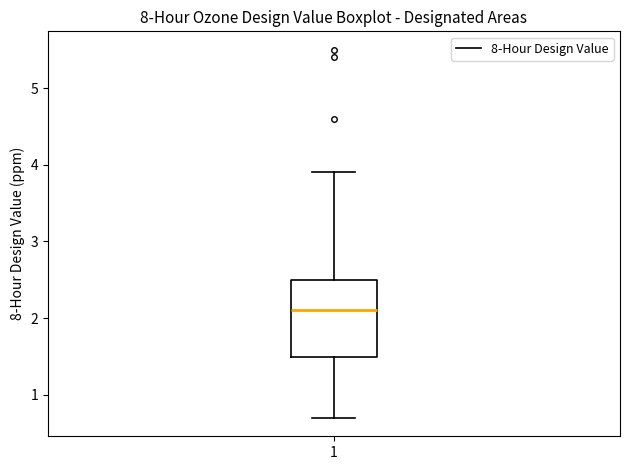

Transcribe this box plot: give where the median line is, the range the box spans, and where the two whiskers end, as read against the y-axis. The values are not printed on the chart, so give them approximately, as read against the axis.

median 2.1, box 1.5 to 2.5, whiskers 0.7 to 3.9